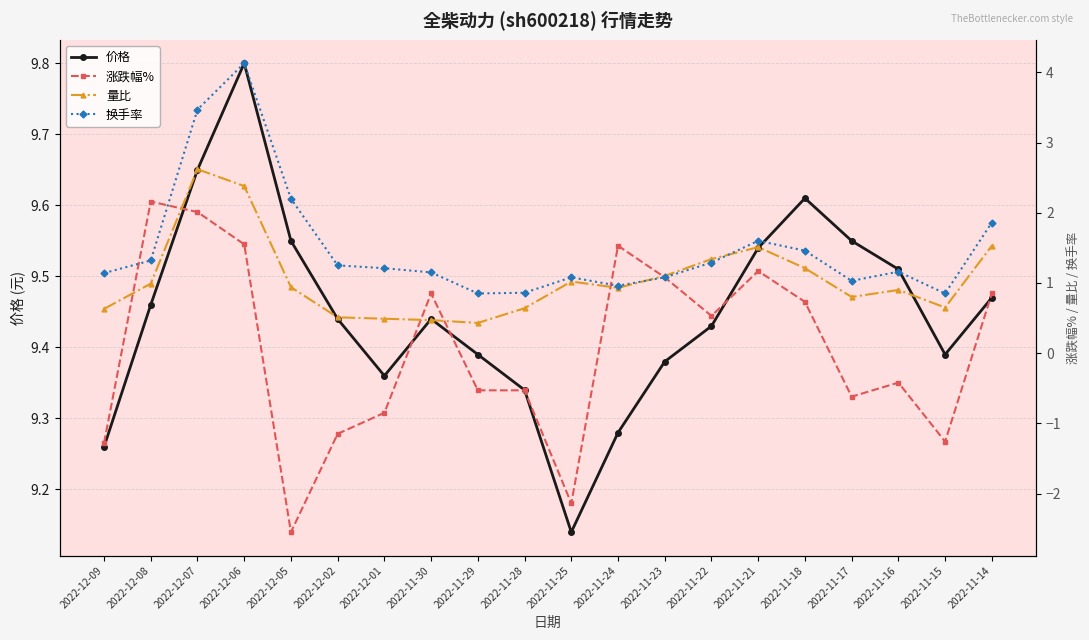

Reading left to right, list all the values displayed in this chart.

价格: 9.3	9.5	9.7	9.8	9.6	9.4	9.4	9.4	9.4	9.3	9.1	9.3	9.4	9.4	9.5	9.6	9.6	9.5	9.4	9.5
涨跌幅%: -1.3	2.2	2.0	1.6	-2.5	-1.1	-0.8	0.8	-0.5	-0.5	-2.1	1.5	1.1	0.5	1.2	0.7	-0.6	-0.4	-1.3	0.8
量比: 0.6	1.0	2.6	2.4	0.9	0.5	0.5	0.5	0.4	0.6	1.0	0.9	1.1	1.3	1.5	1.2	0.8	0.9	0.7	1.5
换手率: 1.1	1.3	3.5	4.1	2.2	1.2	1.2	1.1	0.8	0.9	1.1	1.0	1.1	1.3	1.6	1.5	1.0	1.2	0.8	1.9